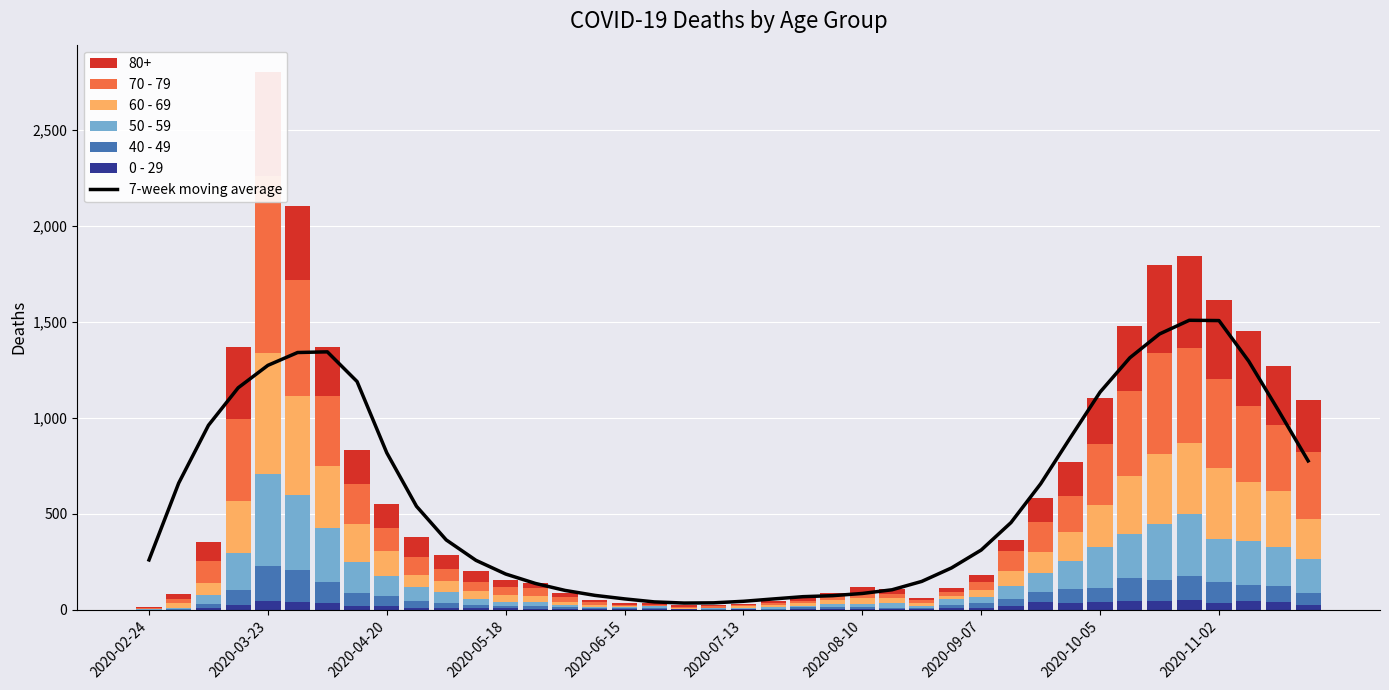

Which has a higher value, 30 or 2020-03-23?

2020-03-23